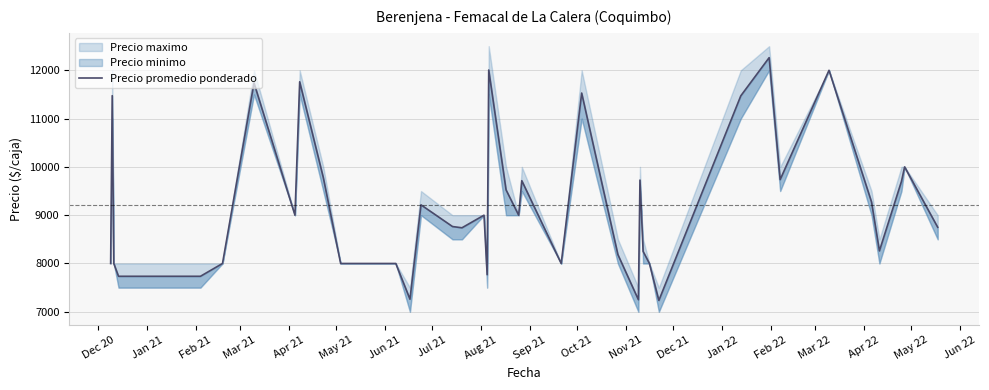

Does the chart display data point markers on the line(s)?

No